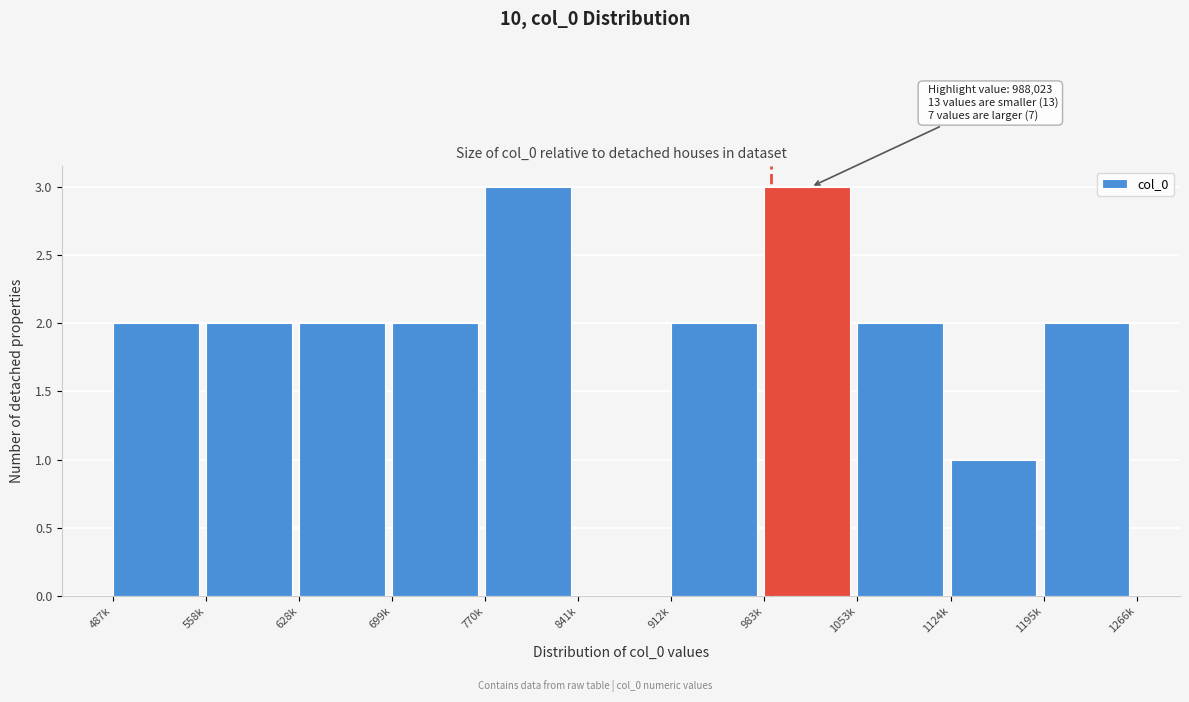

Reading left to right, list all the values displayed in this chart.

487k=2	558k=2	628k=2	699k=2	770k=3	841k=0	912k=2	983k=3	1053k=2	1124k=1	1195k=2